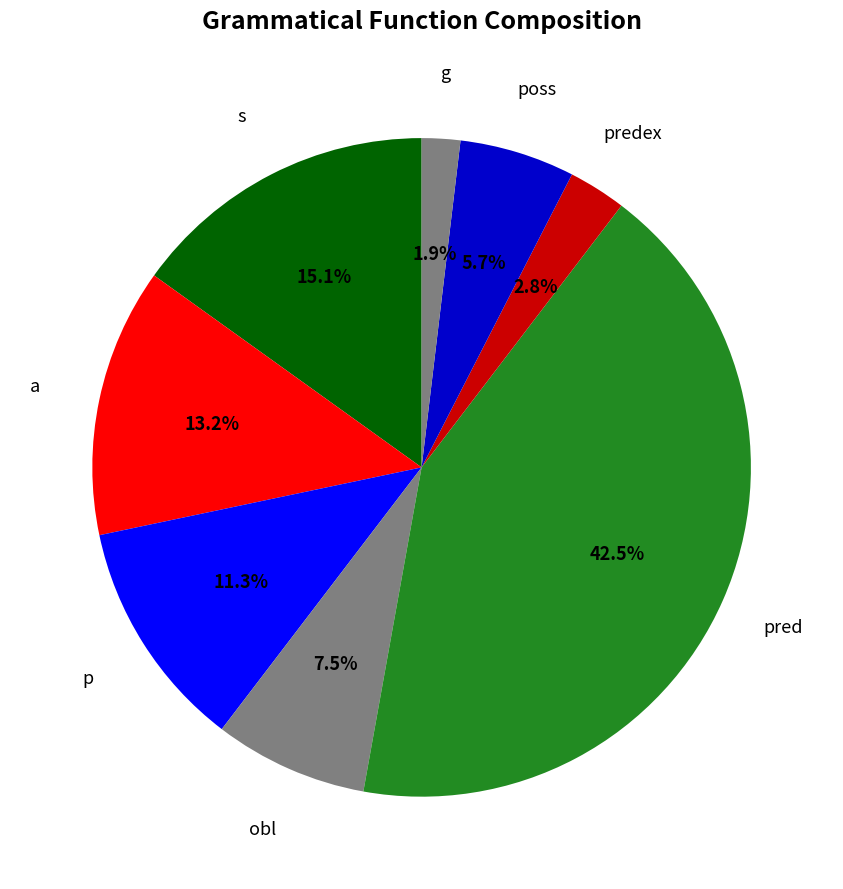

How many segments does this pie chart have?

8